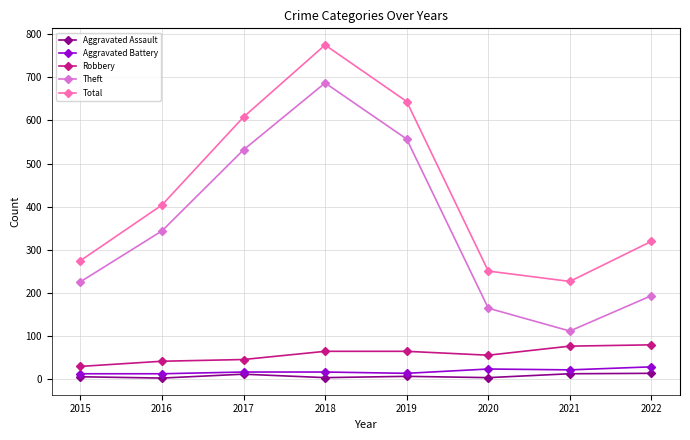

At which category is the sum across all series the highest?

2018